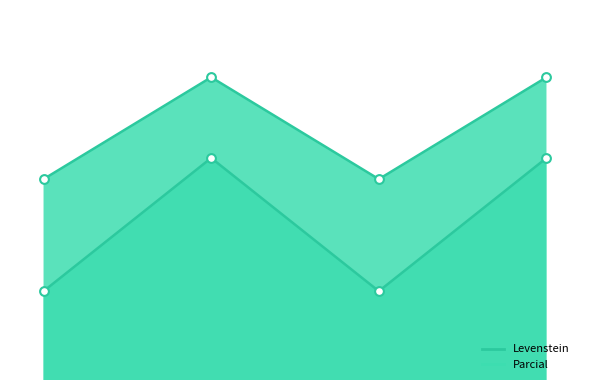

Which series has the largest Y range (max minus min)?

Levenstein